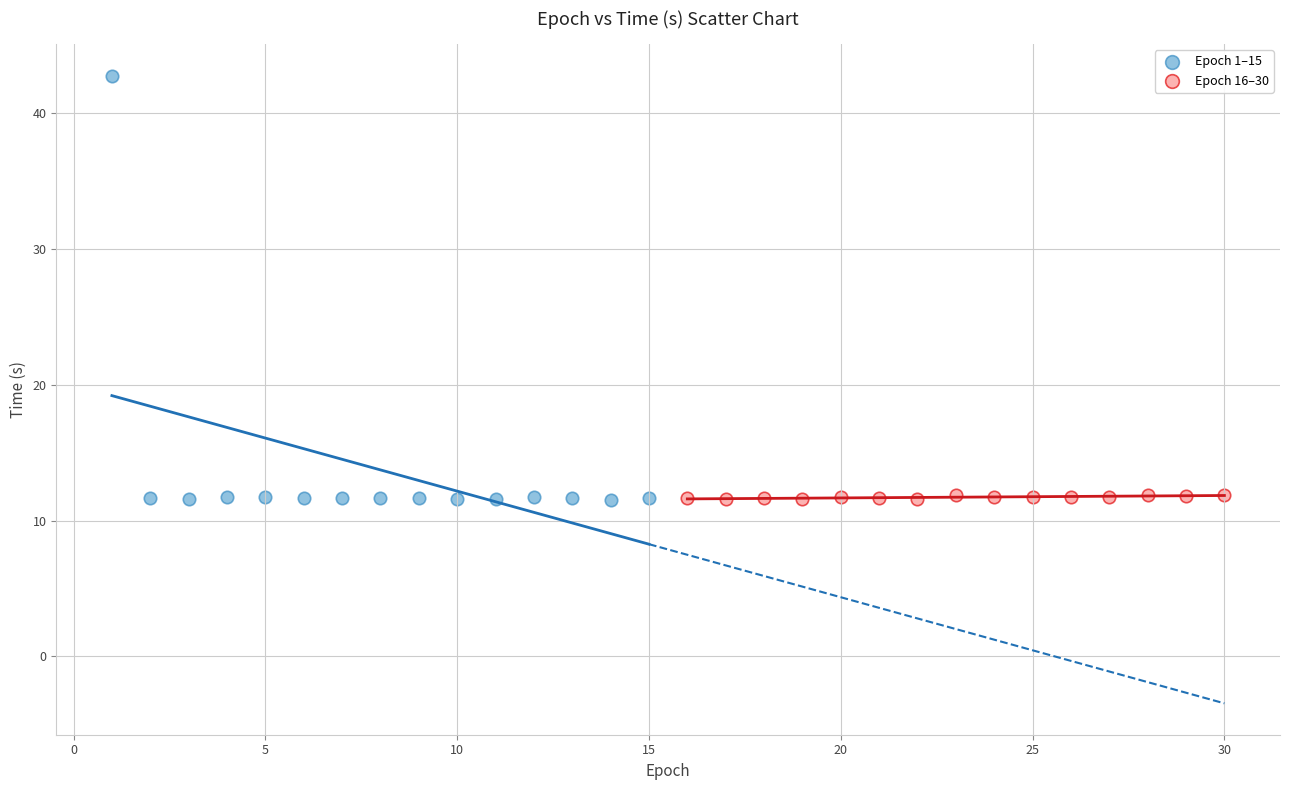

Which series has the widest spread of Y values?

Epoch 1–15